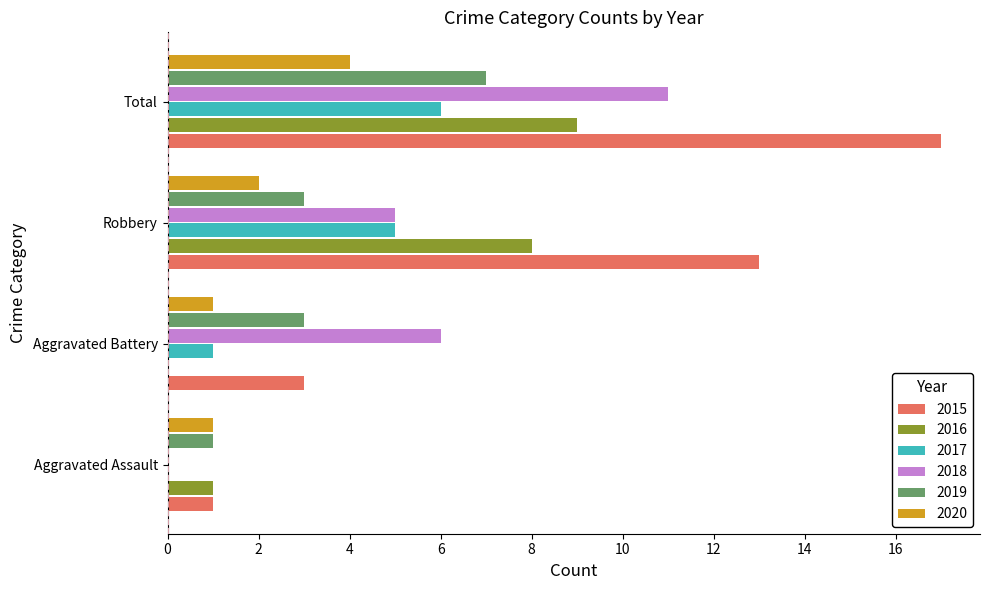

What is the sum of all 2017 values?

12